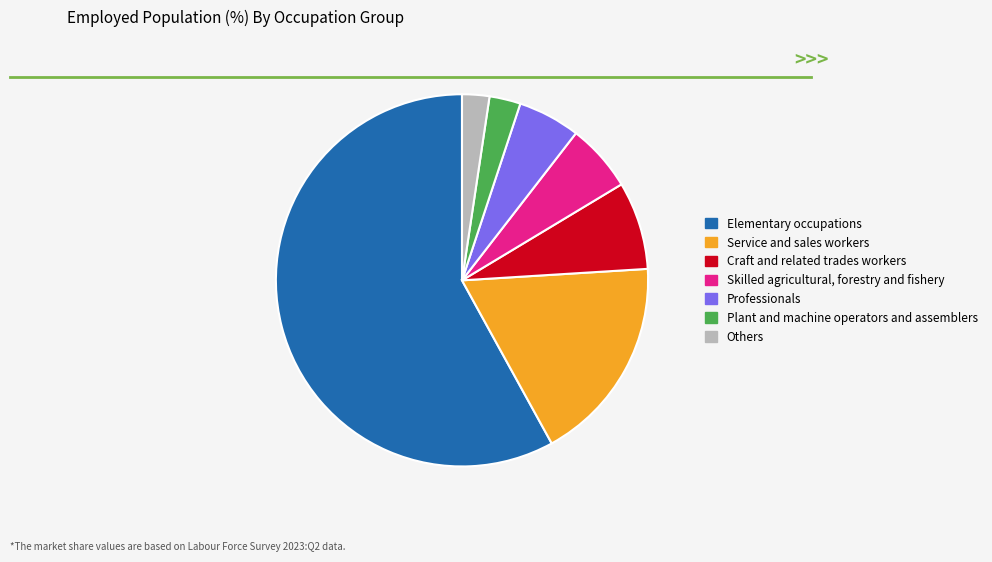

What is the largest slice in the pie chart?

Elementary occupations